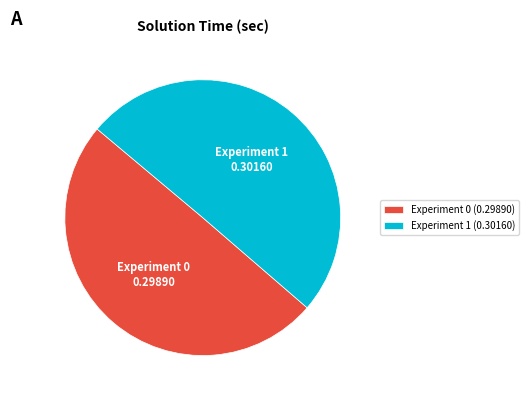

Is it true that Experiment 0 (0.29890) is 57% of the pie?

False